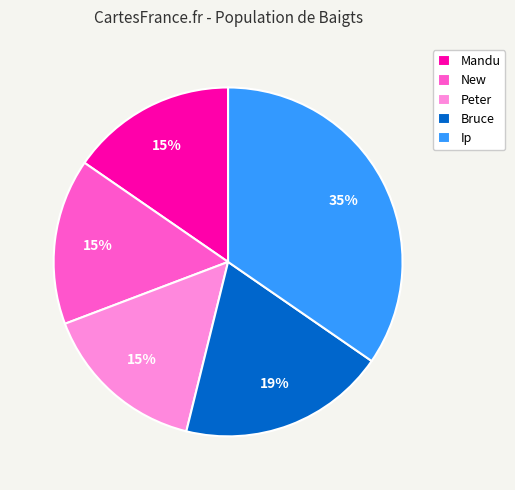

Which category has the biggest portion of the pie?

Ip